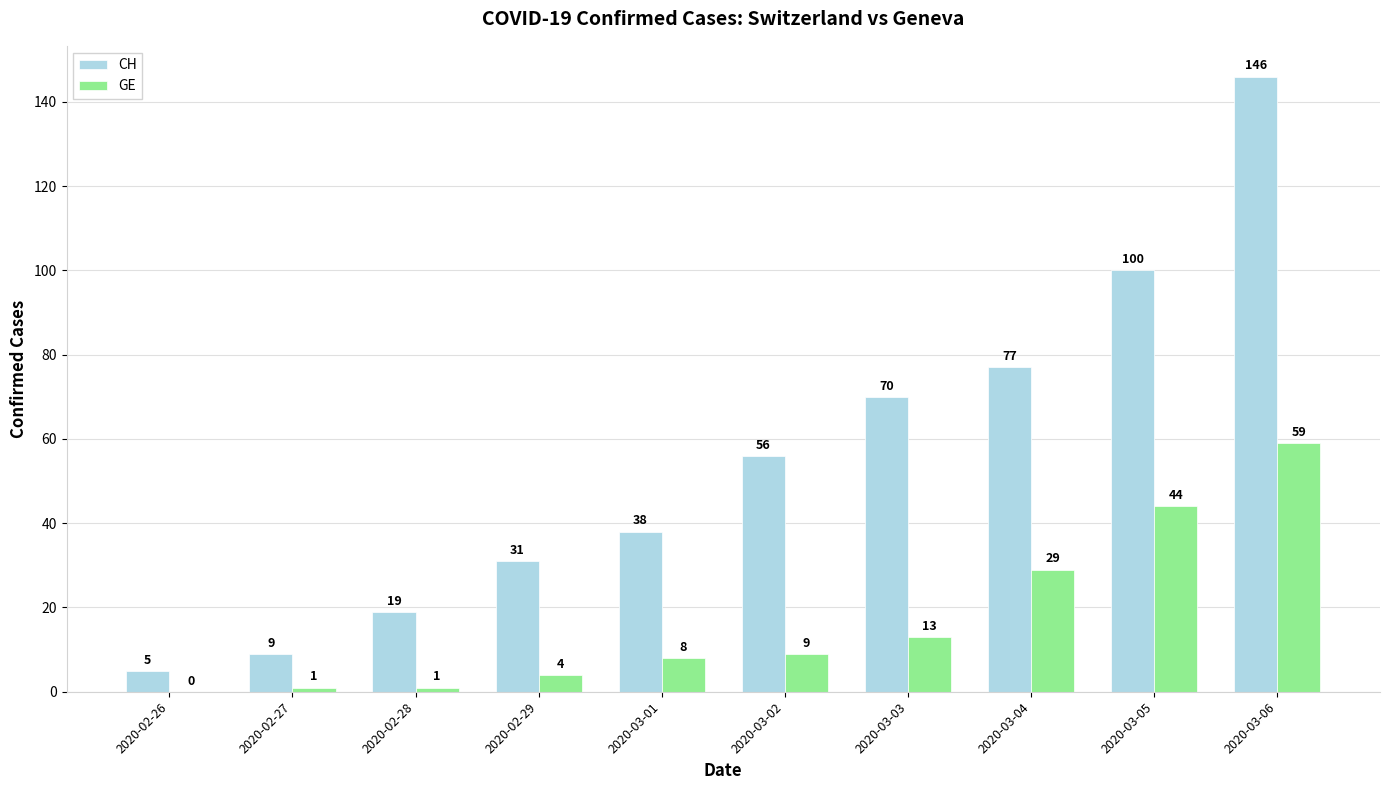

What is the maximum value shown in the chart?

146